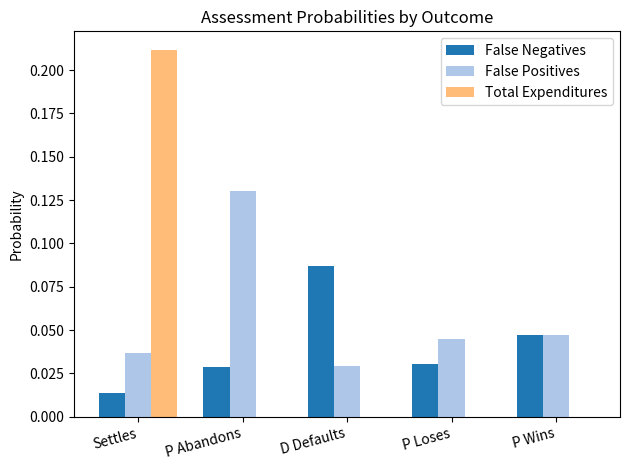

What is the sum of all False Positives values?

0.3